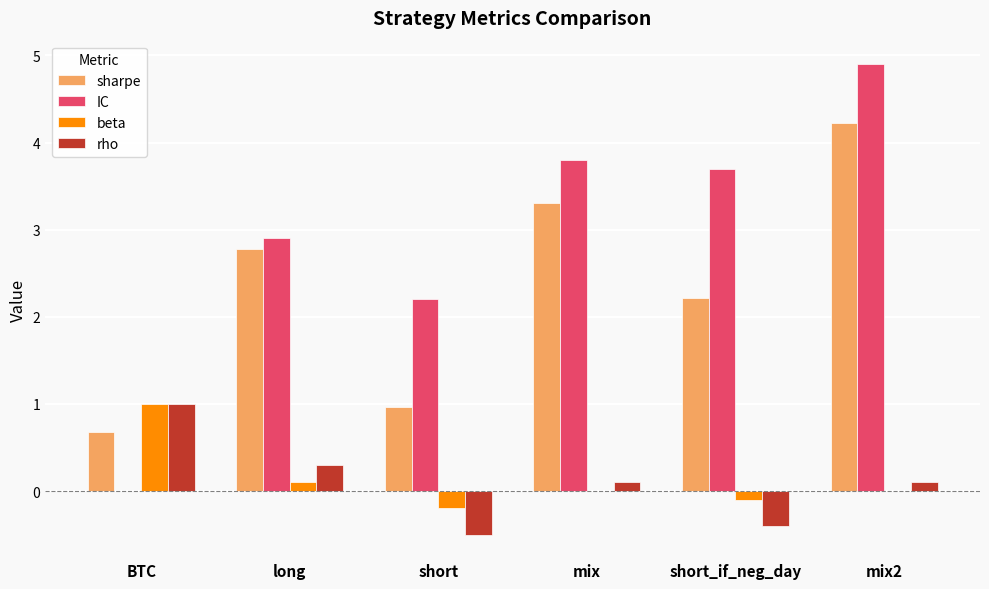

Where is IC nearest to the value 2?

short